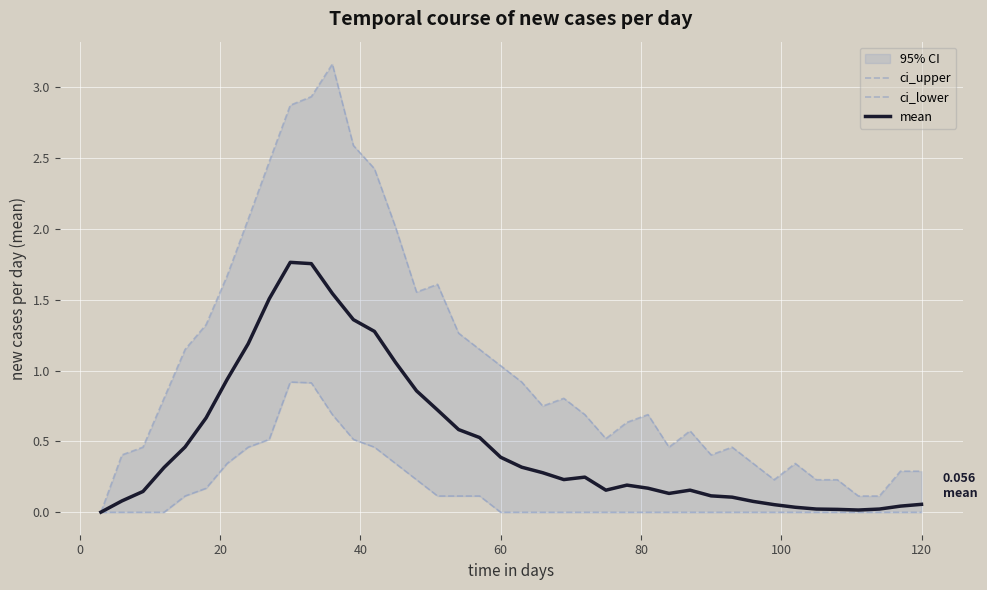

How many categories are shown in the chart?

40